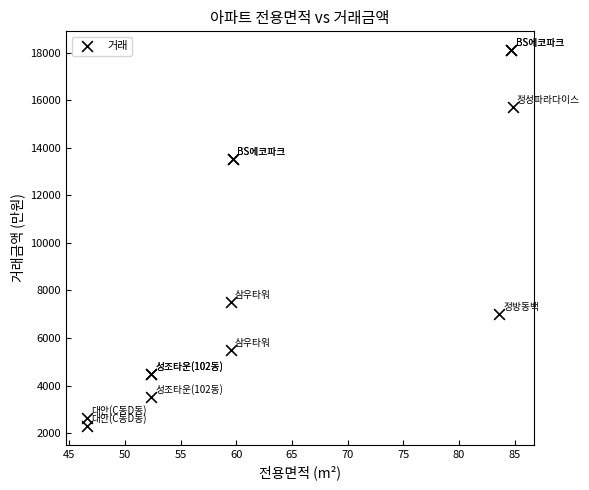

What Y value in the scatter plot is closest to 10202?

7500